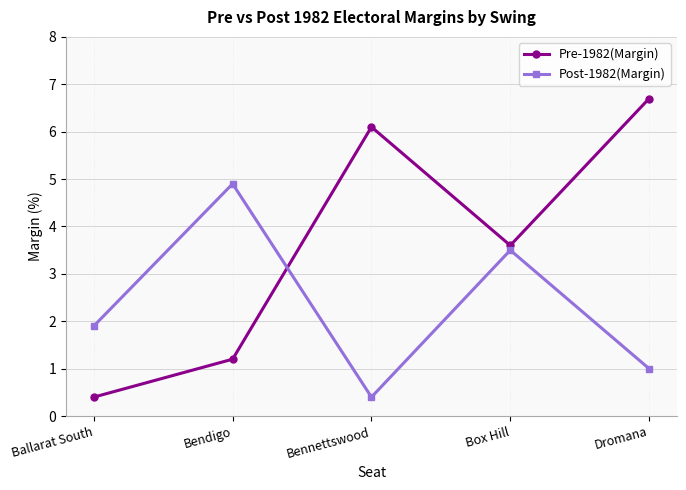

What is the value of the Pre-1982(Margin) point at the 3rd from the left?

6.1